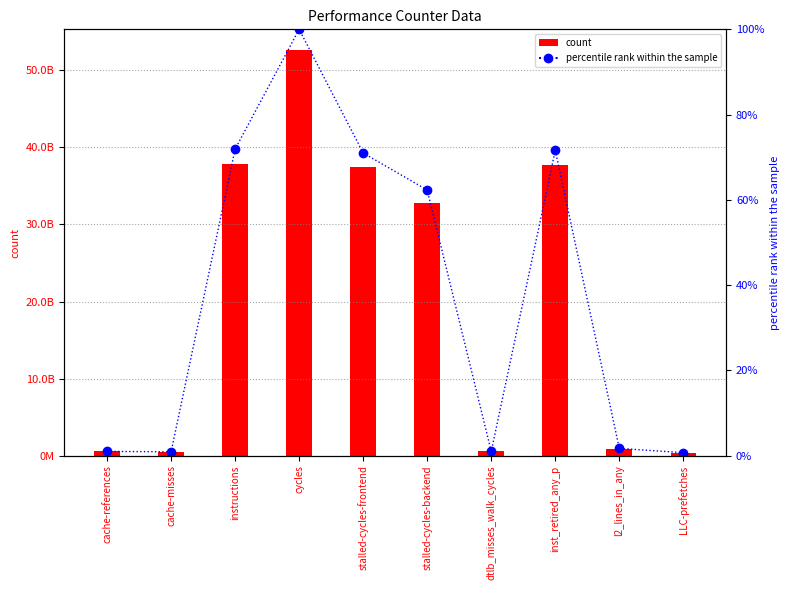

What position from the left is cache-references?

1